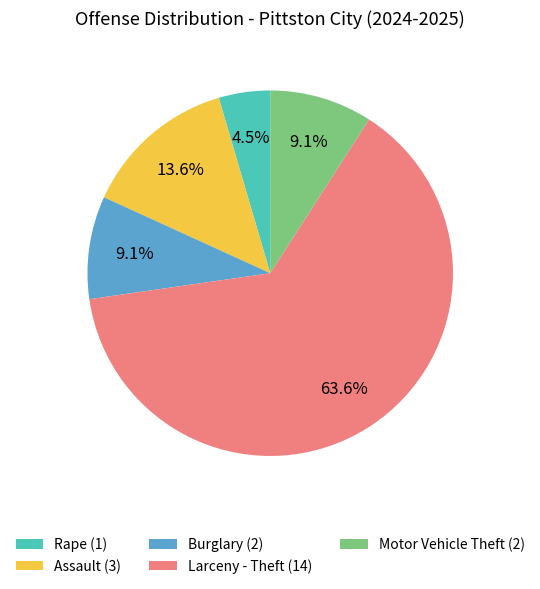

To the nearest percent, what percentage of the pie is Assault?

14%